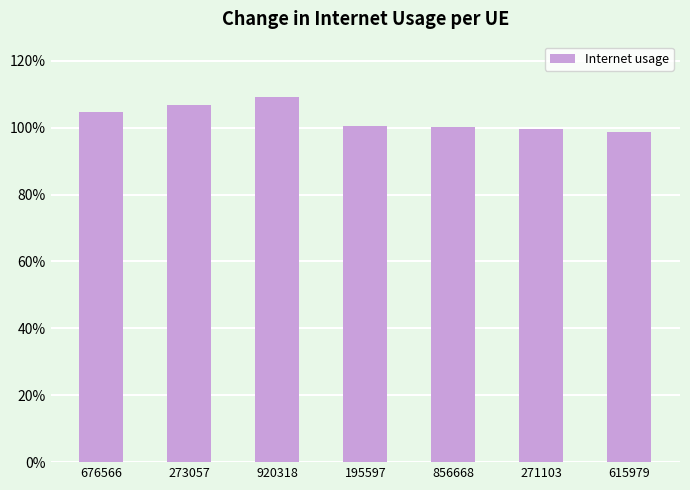

What is the sum of the values at 273057 and 920318?

2.2